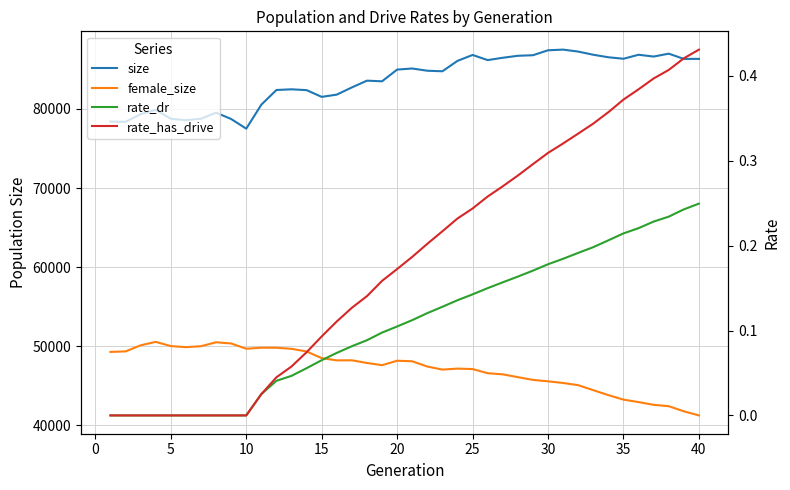

True or false: rate_has_drive has more than 2 interior local peaks.

False